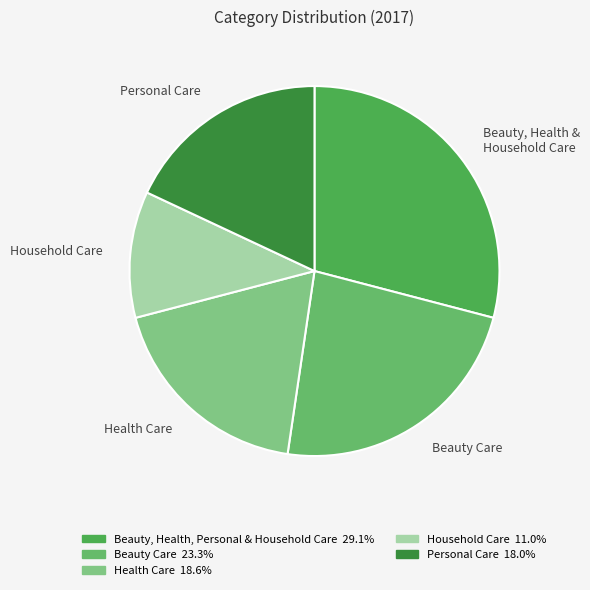

True or false: Household Care accounts for 6% of the total.

False